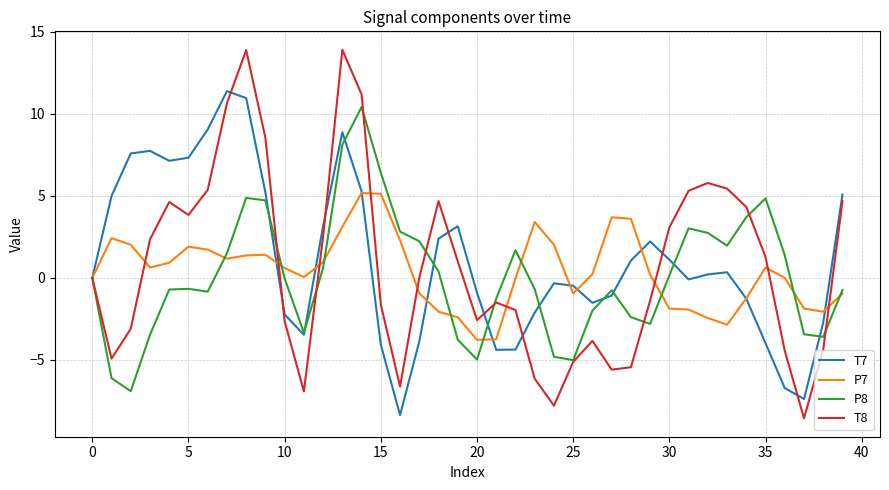

What is the difference between the maximum and minimum values in the P8 series?

17.3